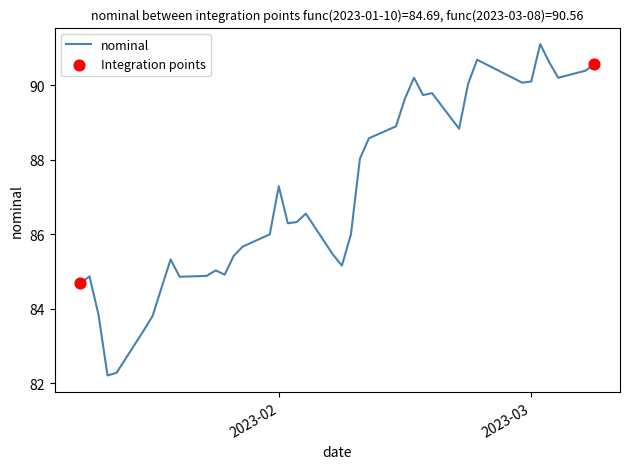

What is the greatest value displayed?

91.1